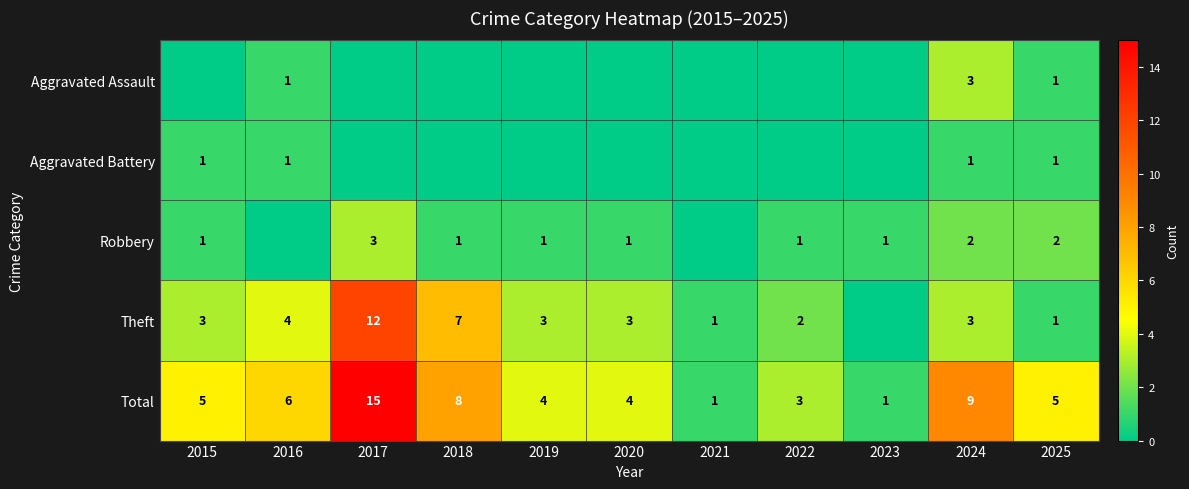

True or false: Aggravated Battery has a value of 1 at 2025.

True